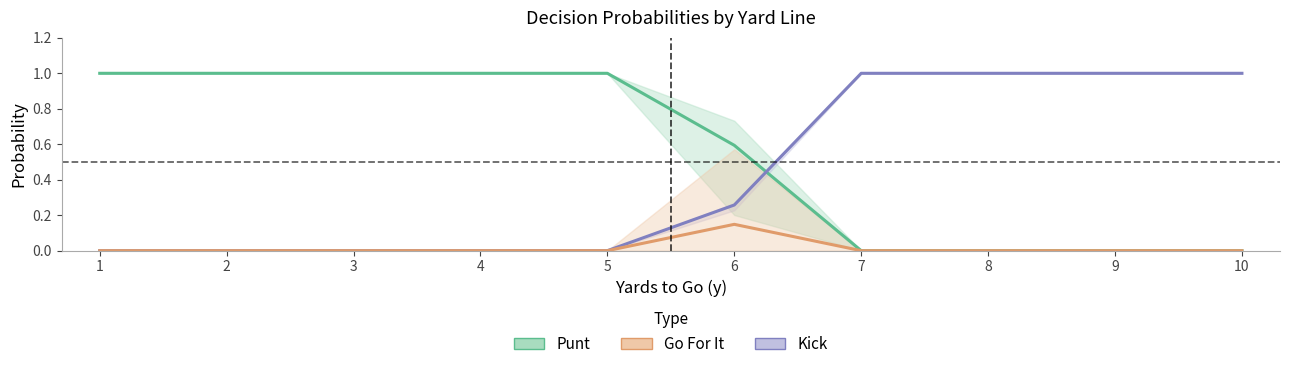

True or false: Punt has more than 0 interior local peaks.

False